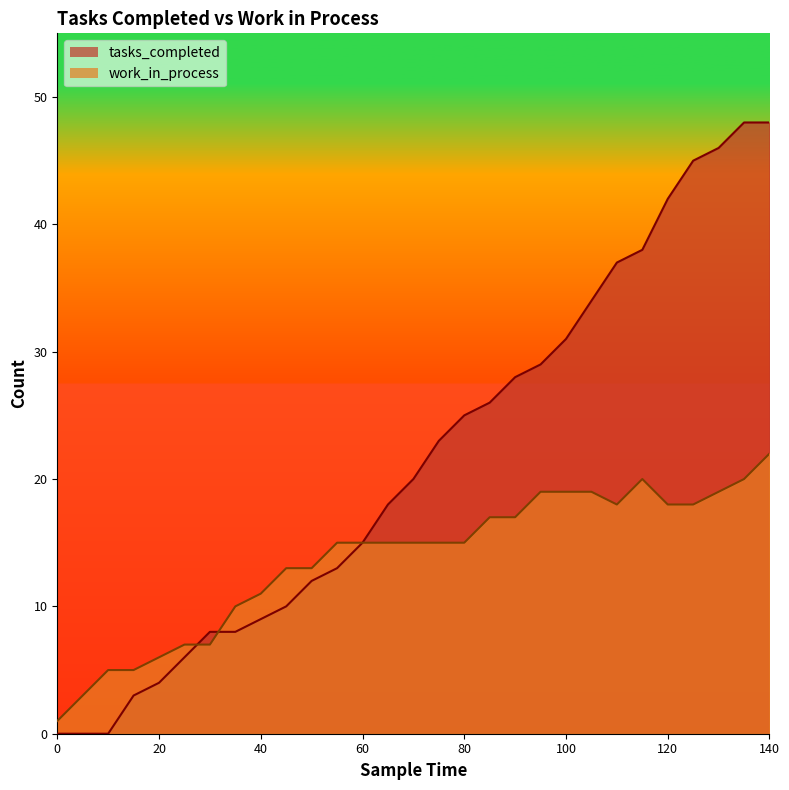

How many intersections are there between tasks_completed and work_in_process?

2